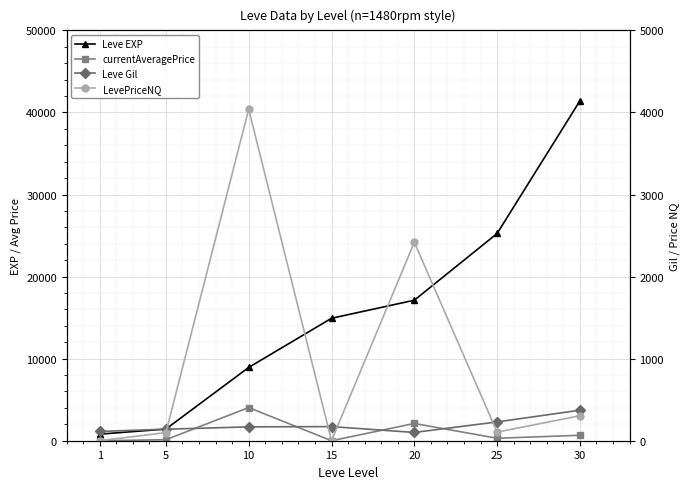

Between 10 and 15, which is larger?

15